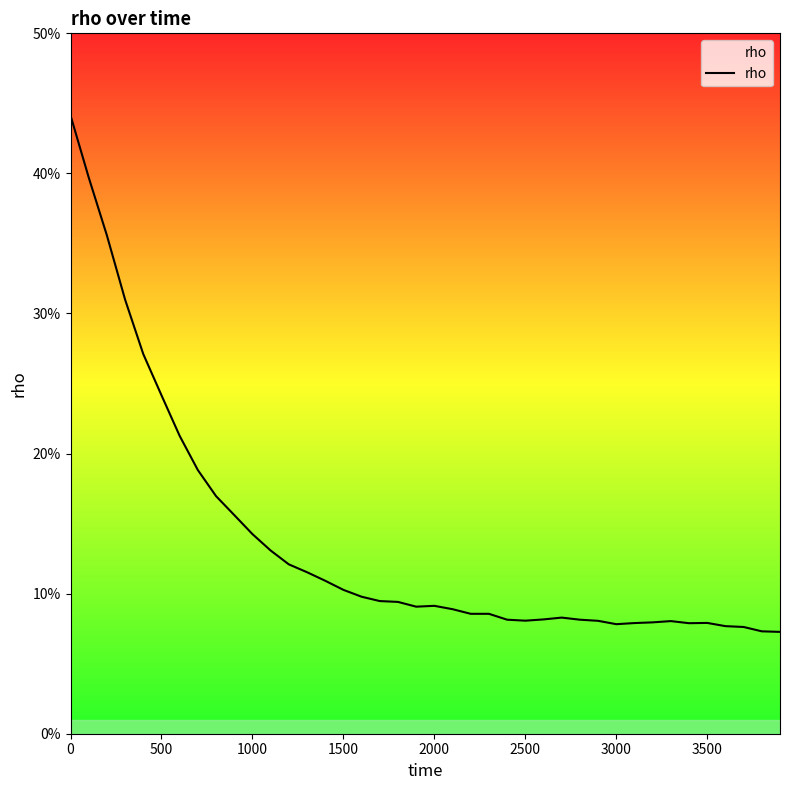

Is this an area chart (filled region under the line)?

Yes